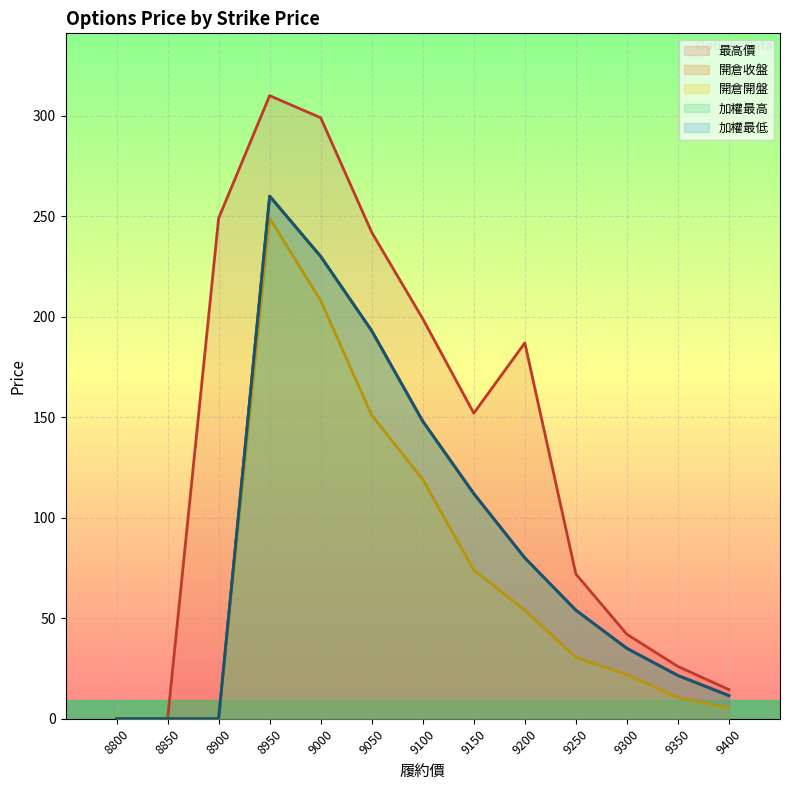

Which category has the lowest value in the 開倉開盤 series?

8800